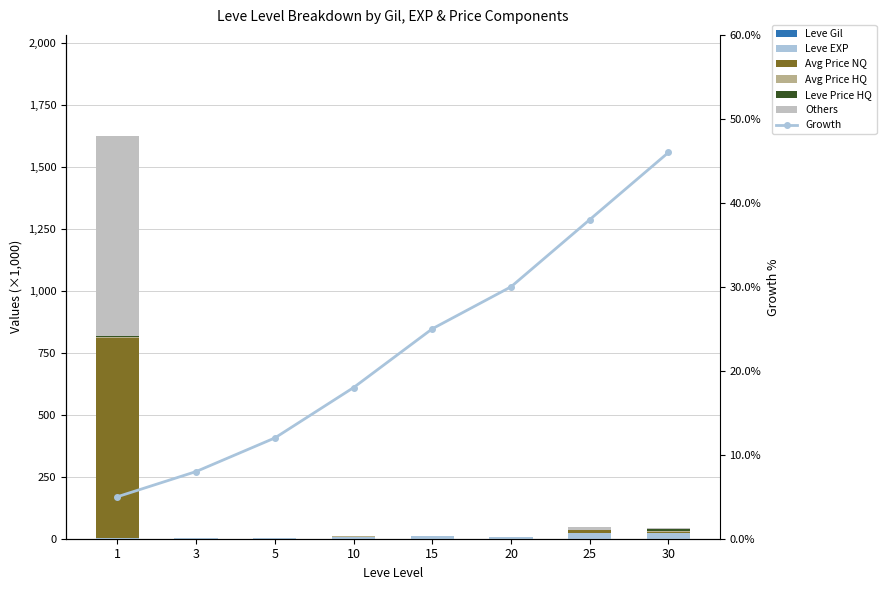

What is the sum of all LevePriceHQ values?

13.8